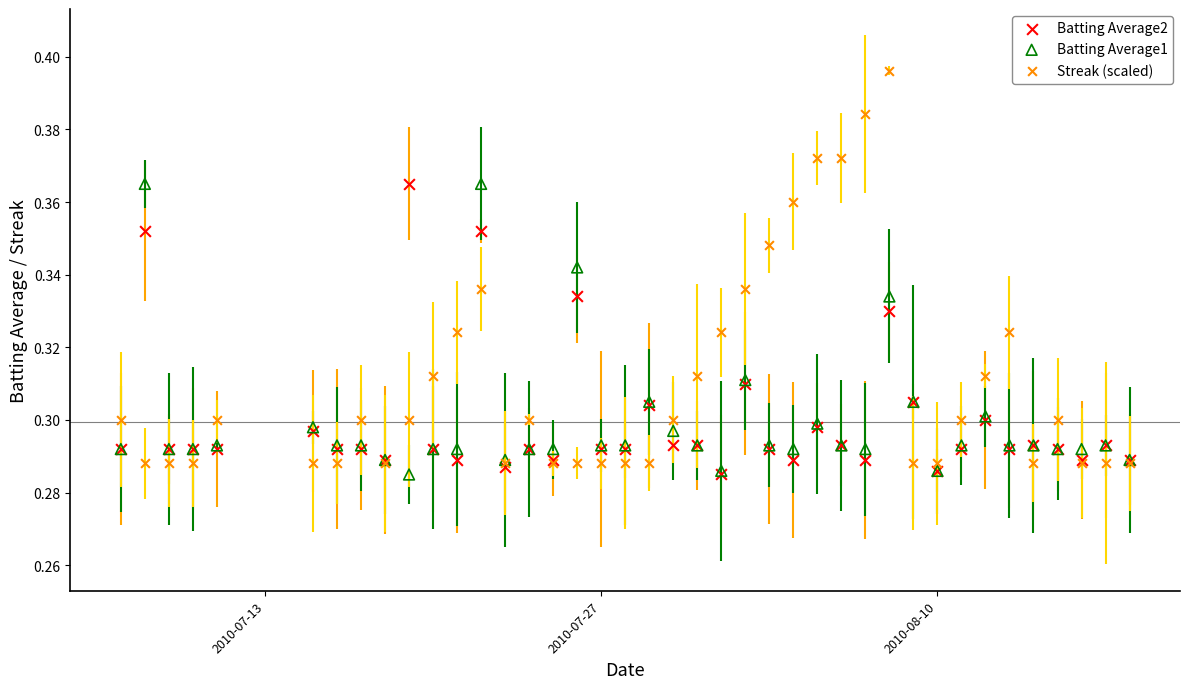

Which series has the largest Y range (max minus min)?

Streak (scaled)